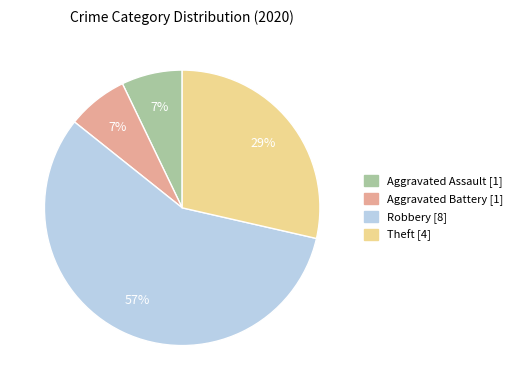

Which has a higher value, Theft or Aggravated Assault?

Theft